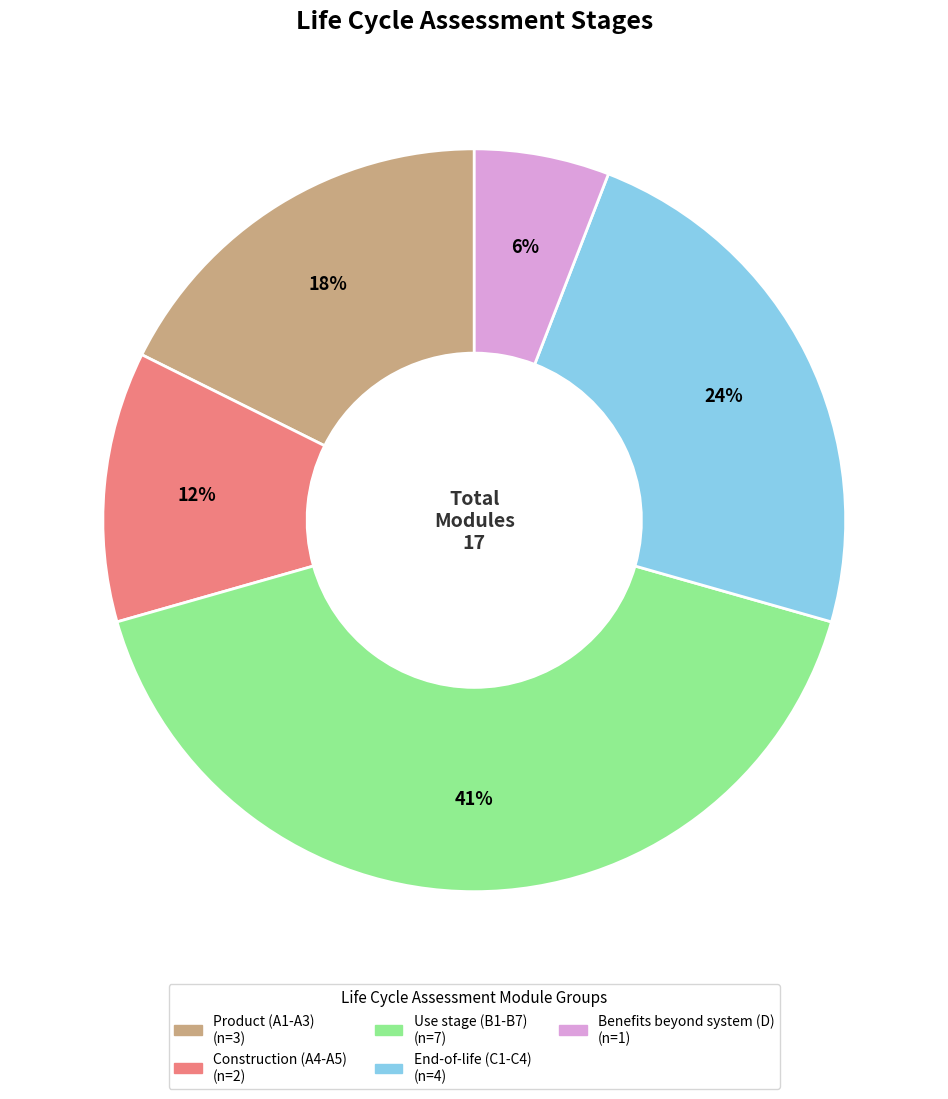

Is there any slice that represents more than half of the pie?

No